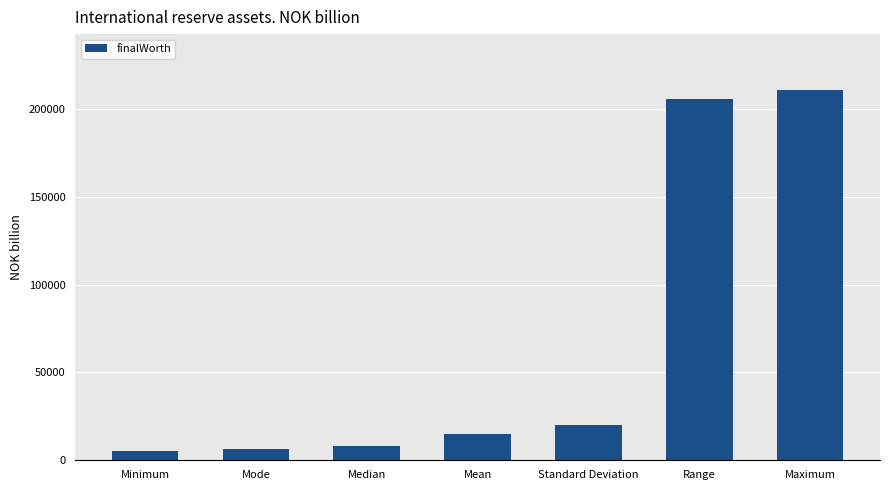

What is the greatest value displayed?

211000.0